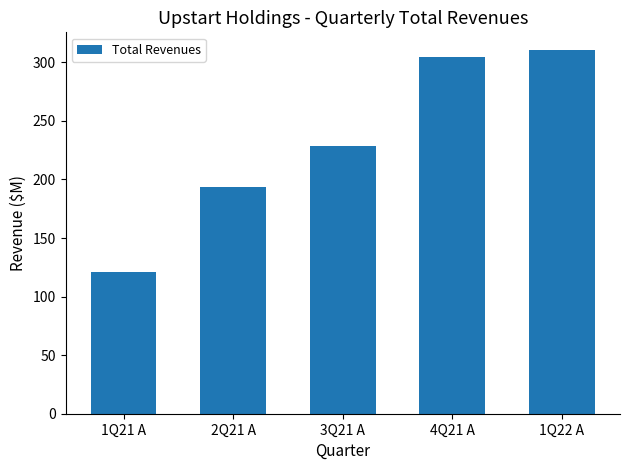

Where does the data first go above 228?

3Q21 A